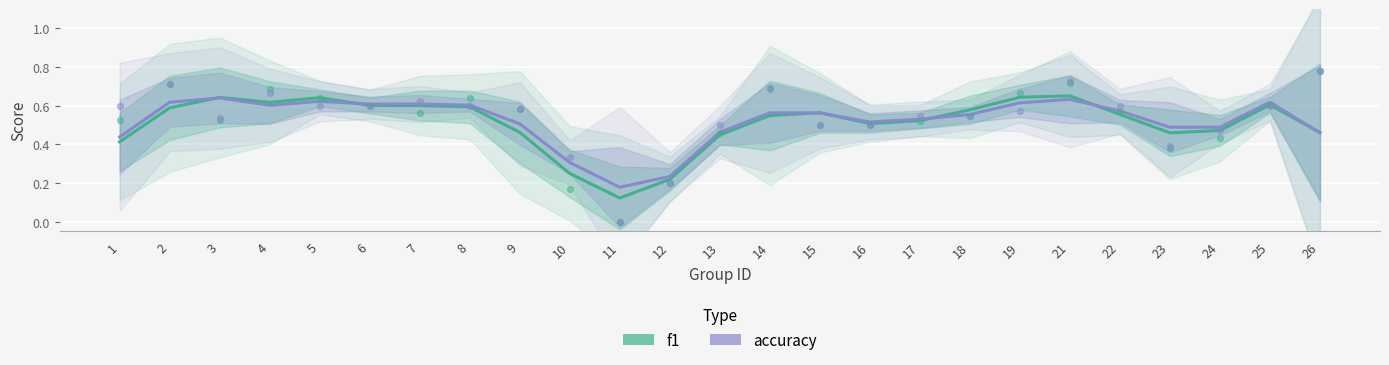

Which series reaches the maximum Y coordinate?

f1